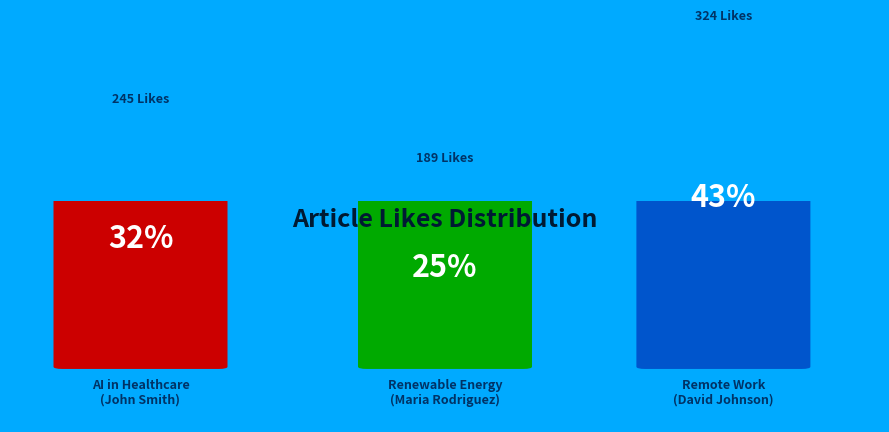

To the nearest percent, what is the average slice percentage?

33%